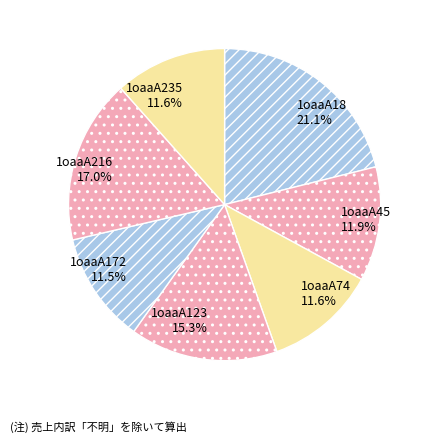

To the nearest percent, what is the average slice percentage?

14%